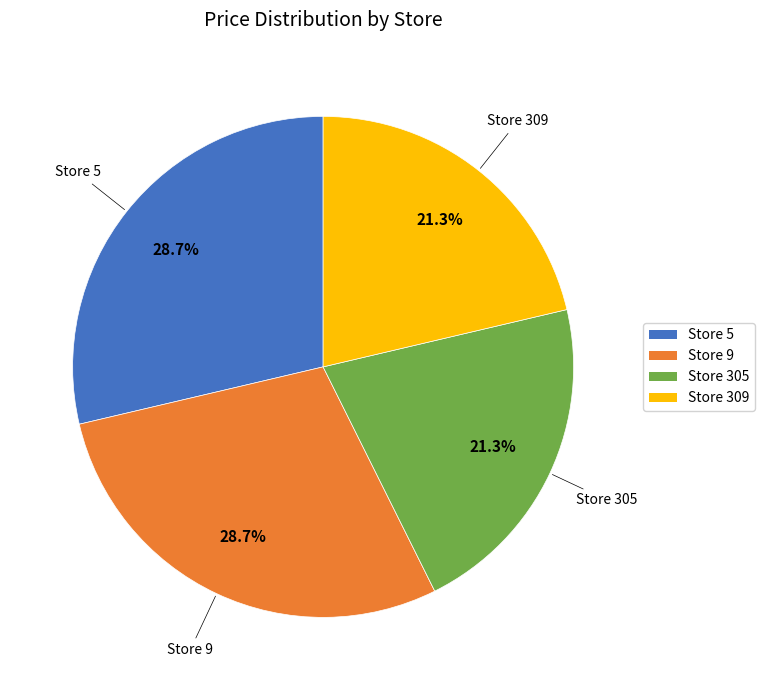

Does any single category account for the majority?

No